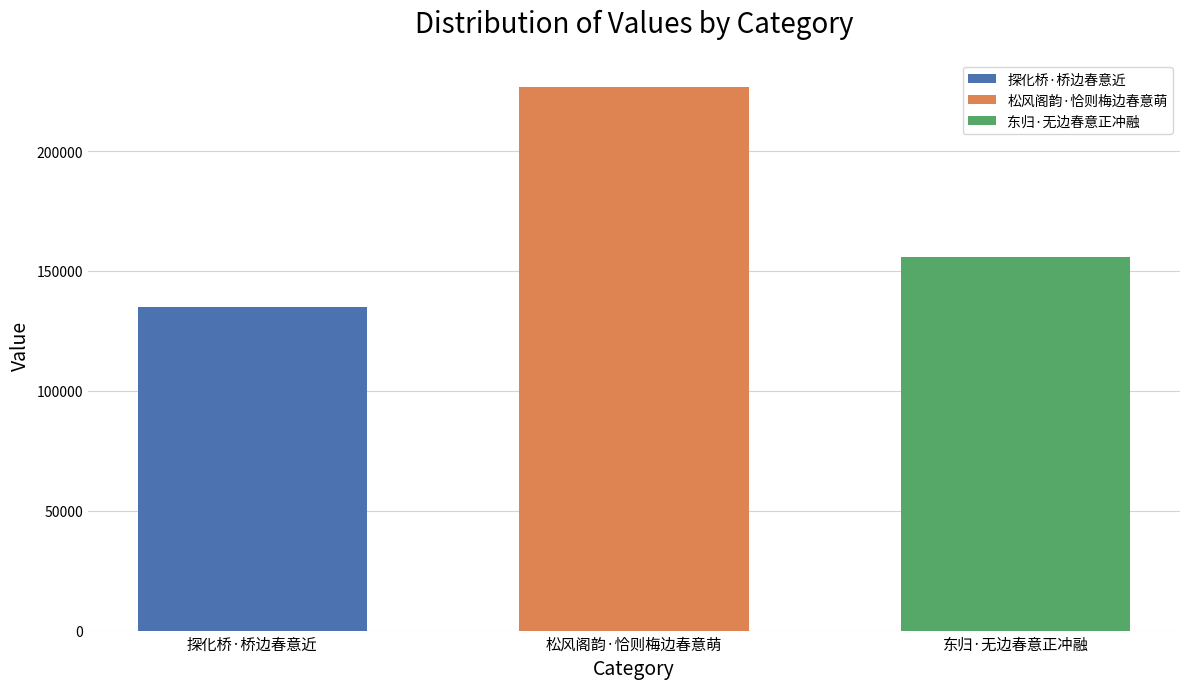

What is the lowest value of the 松风阁韵·恰则梅边春意萌 series?

226653